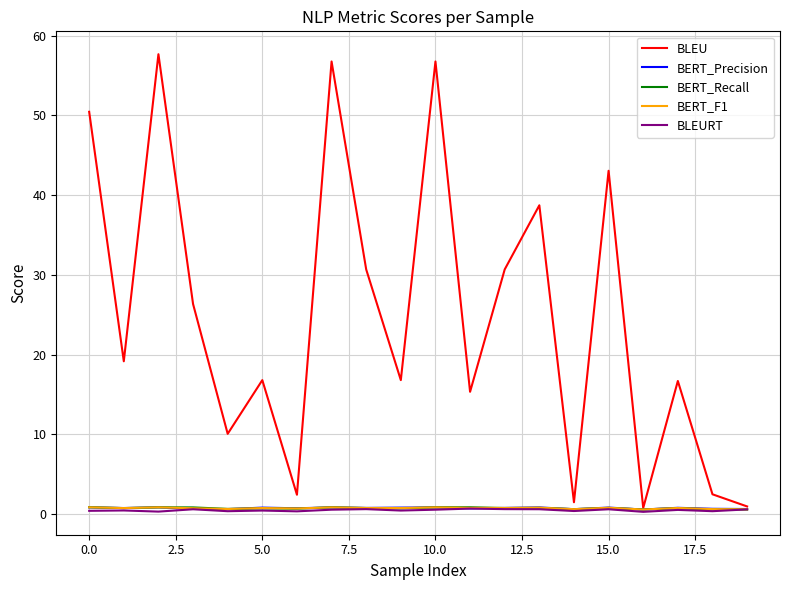

Which series has the largest range (max minus min)?

BLEU